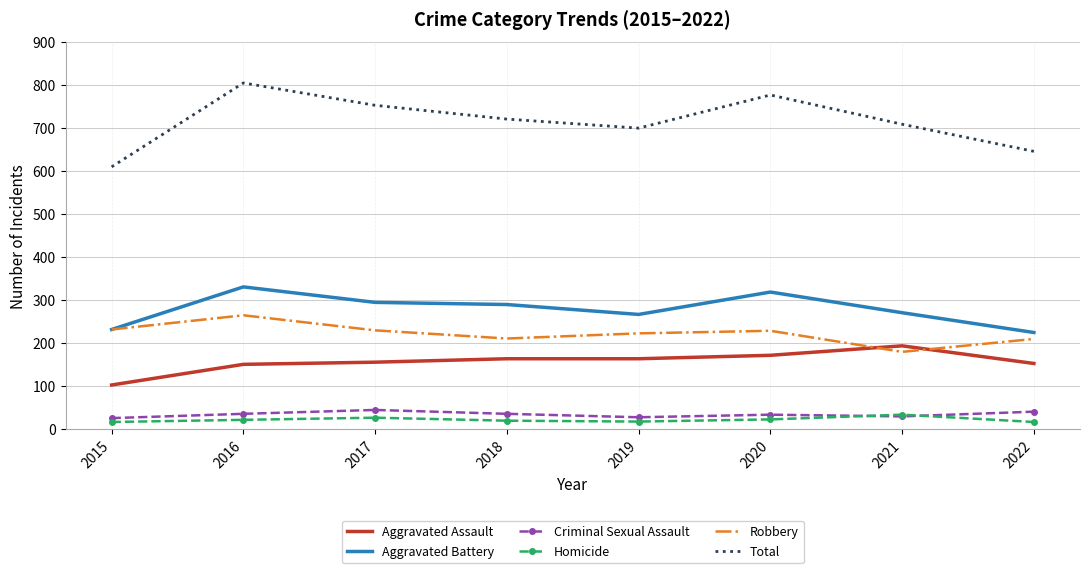

At which category is the sum across all series the highest?

2016